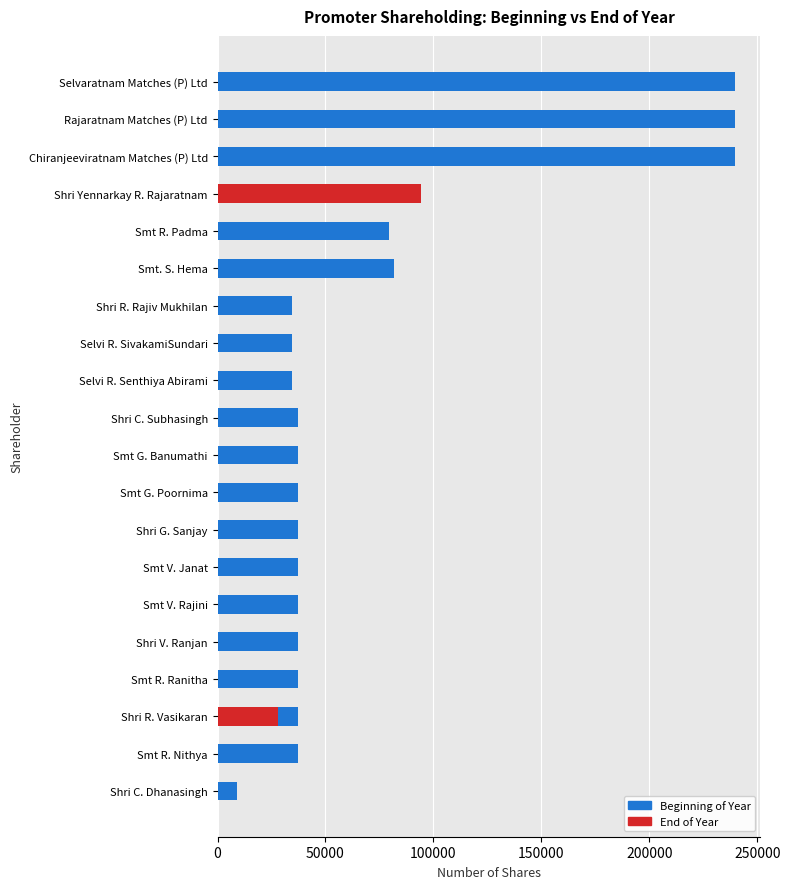

Between Smt R. Ranitha and Selvi R. SivakamiSundari, which is larger?

Smt R. Ranitha